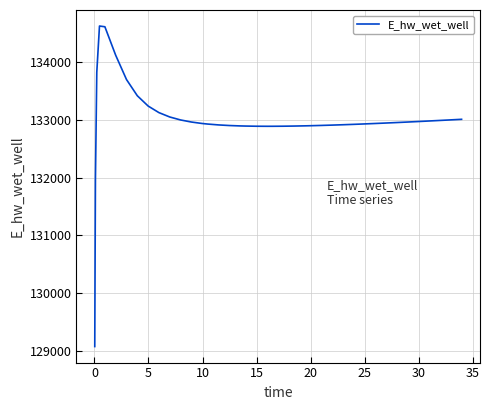

What is the maximum value shown in the chart?

134628.0